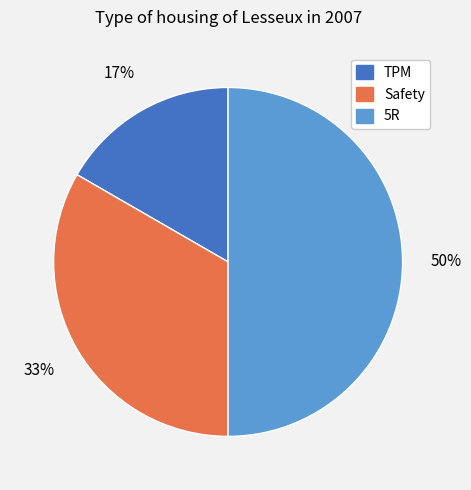

How many segments does this pie chart have?

3